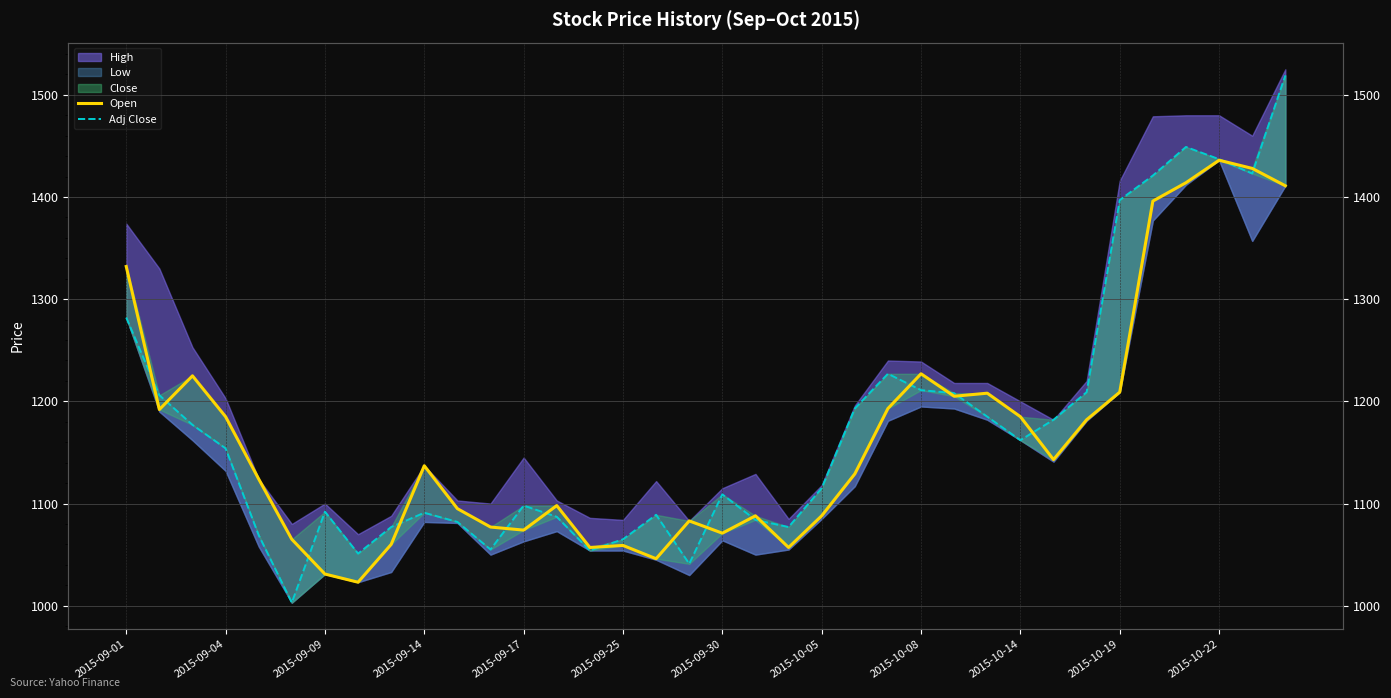

Does the chart have visible grid lines?

Yes